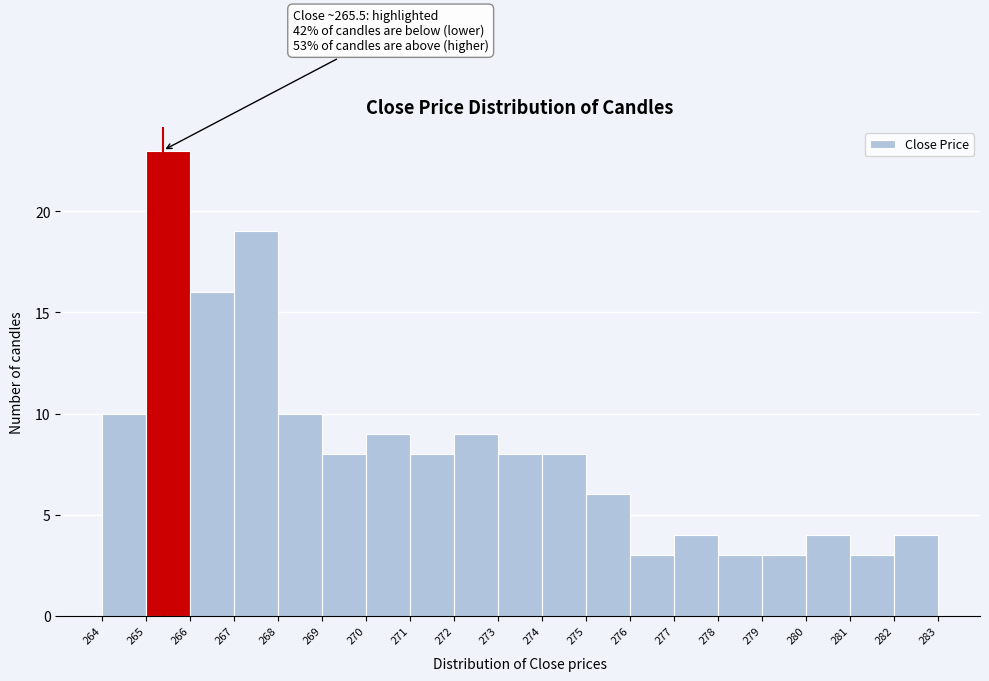

Reading left to right, what are all the values shown in this chart?

264=10	265=23	266=16	267=19	268=10	269=8	270=9	271=8	272=9	273=8	274=8	275=6	276=3	277=4	278=3	279=3	280=4	281=3	282=4